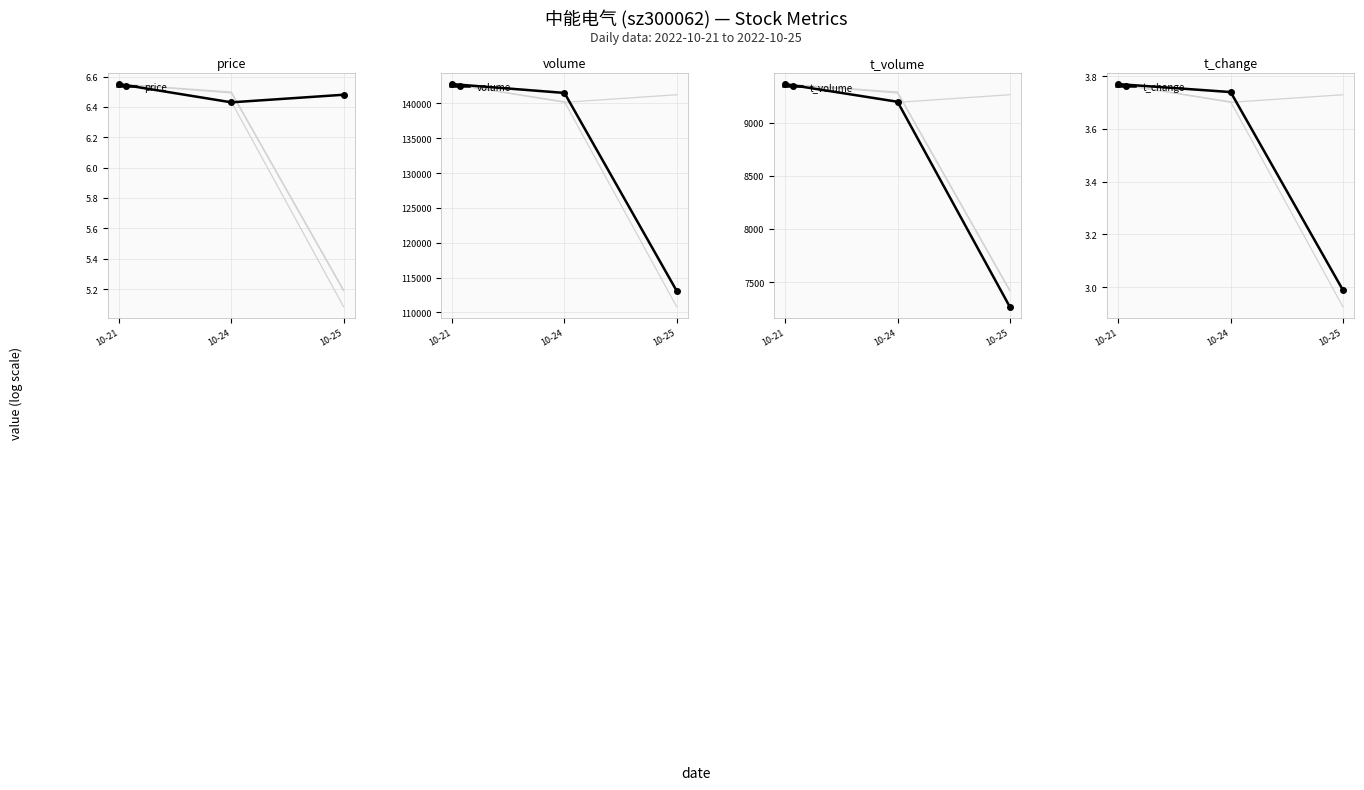

How many categories are shown in the chart?

3